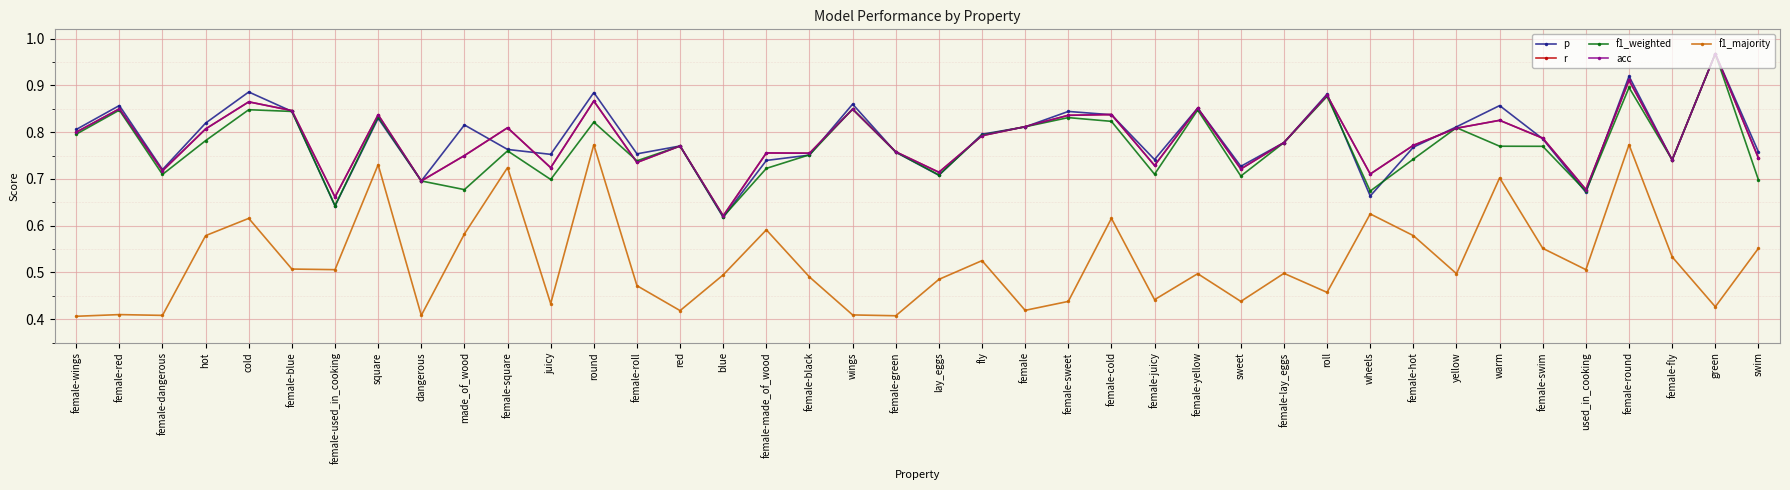

What is the value of the f1_weighted point at the 4th from the left?

0.8